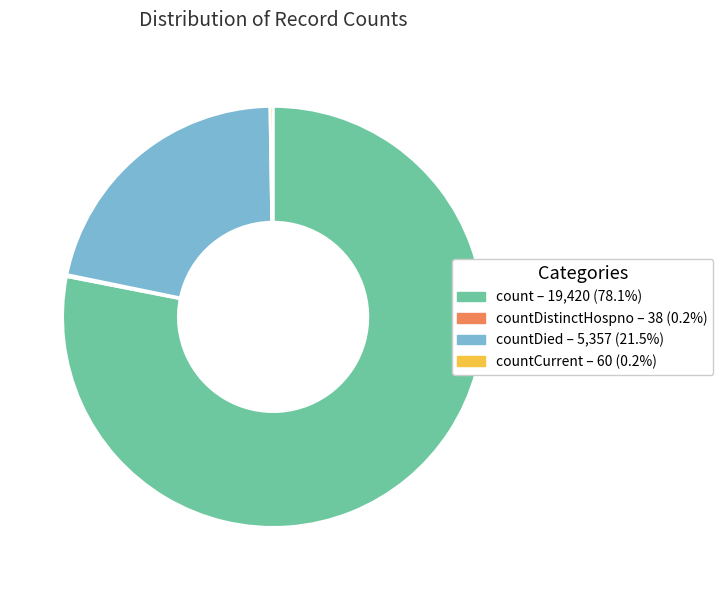

Does any single category account for the majority?

Yes